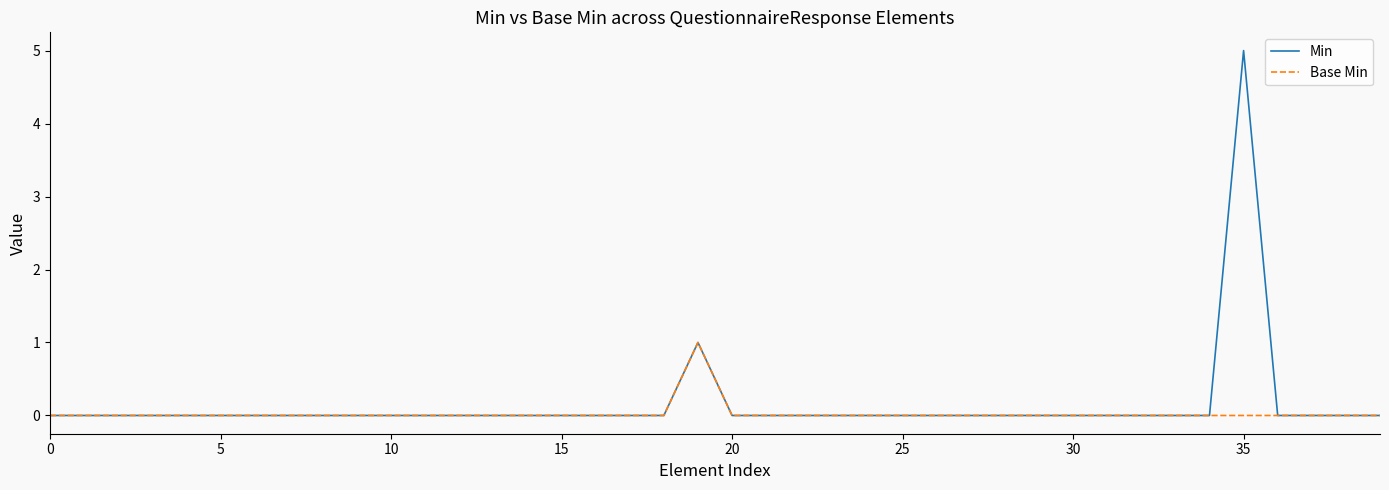

Which series has the largest range (max minus min)?

Min